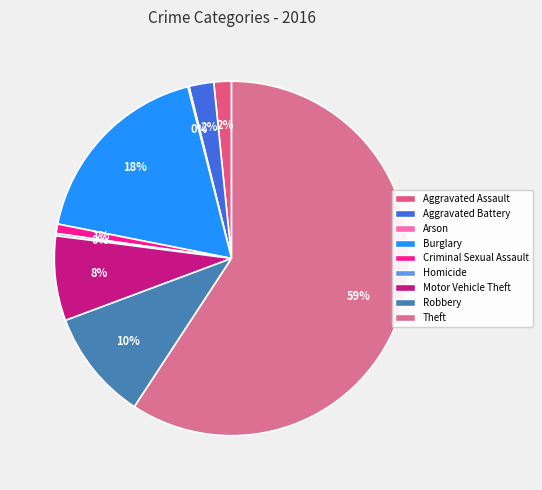

Between Motor Vehicle Theft and Arson, which is larger?

Motor Vehicle Theft